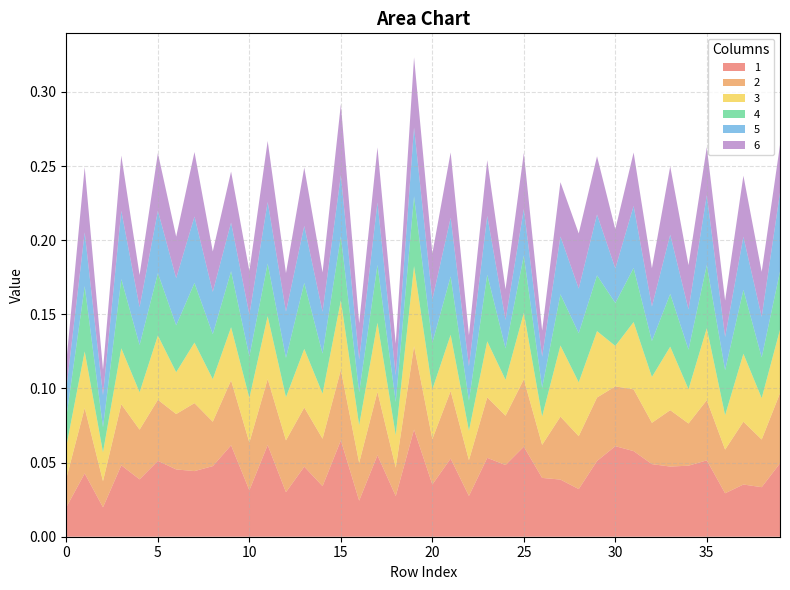

Reading right to left, transcribe all the data shown in this chart.

1: 39=0.0	38=0.0	37=0.0	36=0.0	35=0.1	34=0.0	33=0.0	32=0.0	31=0.1	30=0.1	29=0.1	28=0.0	27=0.0	26=0.0	25=0.1	24=0.0	23=0.1	22=0.0	21=0.1	20=0.0	19=0.1	18=0.0	17=0.1	16=0.0	15=0.1	14=0.0	13=0.0	12=0.0	11=0.1	10=0.0	9=0.1	8=0.0	7=0.0	6=0.0	5=0.1	4=0.0	3=0.0	2=0.0	1=0.0	0=0.0
2: 39=0.0	38=0.0	37=0.0	36=0.0	35=0.0	34=0.0	33=0.0	32=0.0	31=0.0	30=0.0	29=0.0	28=0.0	27=0.0	26=0.0	25=0.0	24=0.0	23=0.0	22=0.0	21=0.0	20=0.0	19=0.1	18=0.0	17=0.0	16=0.0	15=0.0	14=0.0	13=0.0	12=0.0	11=0.0	10=0.0	9=0.0	8=0.0	7=0.0	6=0.0	5=0.0	4=0.0	3=0.0	2=0.0	1=0.0	0=0.0
3: 39=0.0	38=0.0	37=0.0	36=0.0	35=0.0	34=0.0	33=0.0	32=0.0	31=0.0	30=0.0	29=0.0	28=0.0	27=0.0	26=0.0	25=0.0	24=0.0	23=0.0	22=0.0	21=0.0	20=0.0	19=0.1	18=0.0	17=0.0	16=0.0	15=0.0	14=0.0	13=0.0	12=0.0	11=0.0	10=0.0	9=0.0	8=0.0	7=0.0	6=0.0	5=0.0	4=0.0	3=0.0	2=0.0	1=0.0	0=0.0
4: 39=0.0	38=0.0	37=0.0	36=0.0	35=0.0	34=0.0	33=0.0	32=0.0	31=0.0	30=0.0	29=0.0	28=0.0	27=0.0	26=0.0	25=0.0	24=0.0	23=0.0	22=0.0	21=0.0	20=0.0	19=0.0	18=0.0	17=0.0	16=0.0	15=0.0	14=0.0	13=0.0	12=0.0	11=0.0	10=0.0	9=0.0	8=0.0	7=0.0	6=0.0	5=0.0	4=0.0	3=0.0	2=0.0	1=0.0	0=0.0
5: 39=0.1	38=0.0	37=0.0	36=0.0	35=0.0	34=0.0	33=0.0	32=0.0	31=0.0	30=0.0	29=0.0	28=0.0	27=0.0	26=0.0	25=0.0	24=0.0	23=0.0	22=0.0	21=0.0	20=0.0	19=0.0	18=0.0	17=0.0	16=0.0	15=0.0	14=0.0	13=0.0	12=0.0	11=0.0	10=0.0	9=0.0	8=0.0	7=0.0	6=0.0	5=0.0	4=0.0	3=0.0	2=0.0	1=0.0	0=0.0
6: 39=0.0	38=0.0	37=0.0	36=0.0	35=0.0	34=0.0	33=0.0	32=0.0	31=0.0	30=0.0	29=0.0	28=0.0	27=0.0	26=0.0	25=0.0	24=0.0	23=0.0	22=0.0	21=0.0	20=0.0	19=0.0	18=0.0	17=0.0	16=0.0	15=0.0	14=0.0	13=0.0	12=0.0	11=0.0	10=0.0	9=0.0	8=0.0	7=0.0	6=0.0	5=0.0	4=0.0	3=0.0	2=0.0	1=0.0	0=0.0